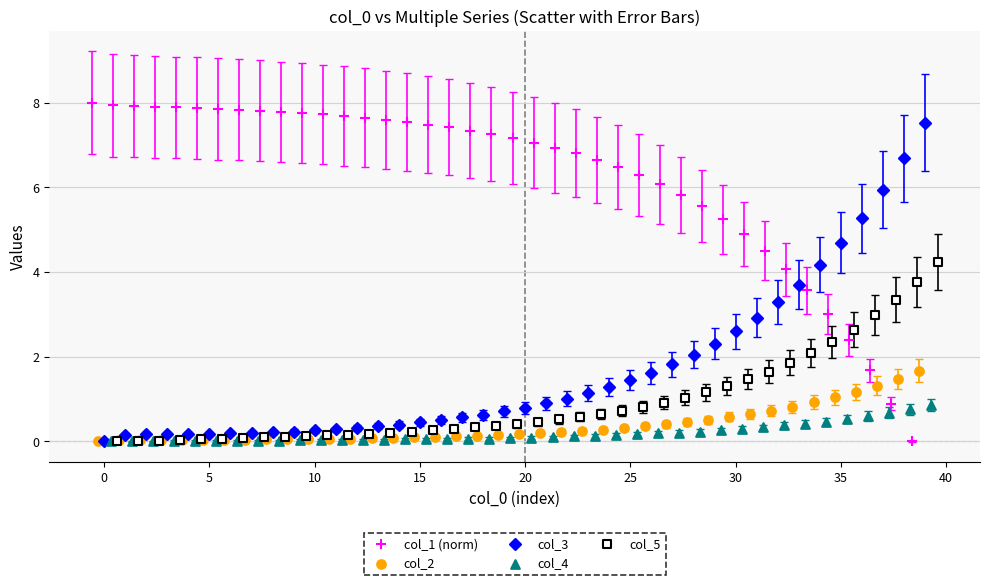

Which series contains the highest Y value?

col_1 (norm)